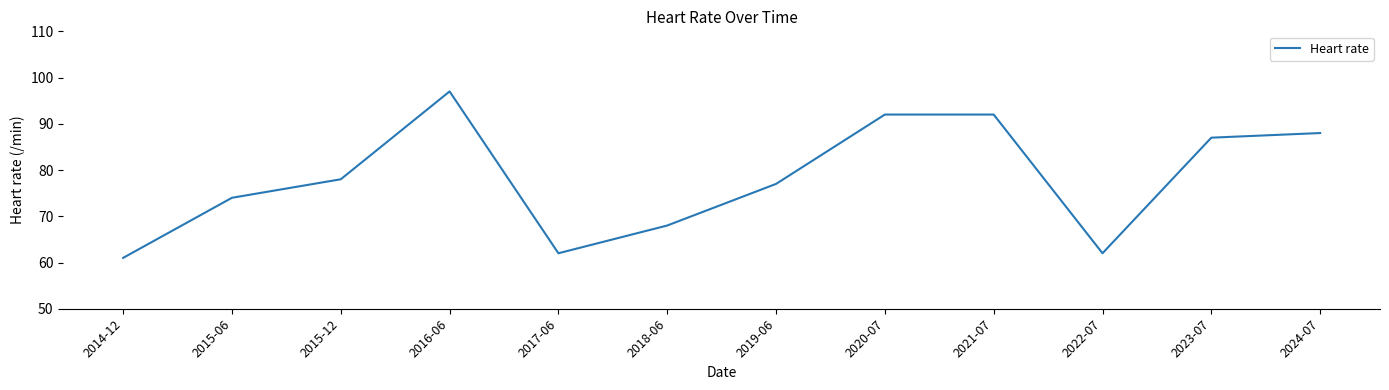

Where is the first local minimum?

2017-06